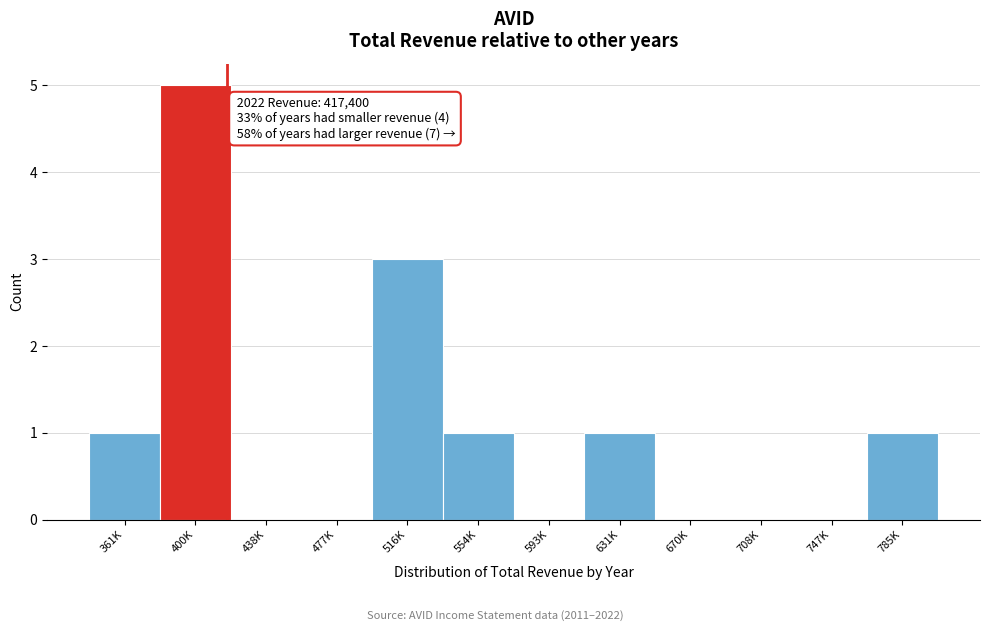

Reading left to right, transcribe all the data shown in this chart.

361K=1	400K=5	438K=0	477K=0	516K=3	554K=1	593K=0	631K=1	670K=0	708K=0	747K=0	785K=1